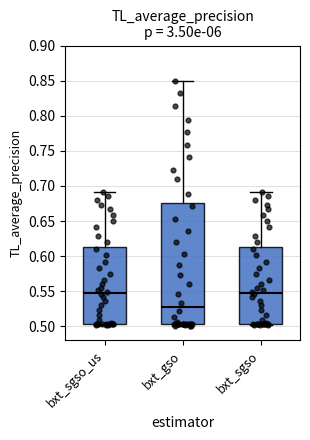

Reading left to right, read every box against the y-axis: the position of its median line, the range the box covers, and the ends of its whiskers. The values are not printed on the chart, so give them approximately, as read against the axis.

bxt_sgso_us: median 0.545, box 0.505 to 0.615, whiskers 0.505 to 0.690
bxt_gso: median 0.530, box 0.505 to 0.675, whiskers 0.500 to 0.850
bxt_sgso: median 0.545, box 0.505 to 0.615, whiskers 0.505 to 0.690